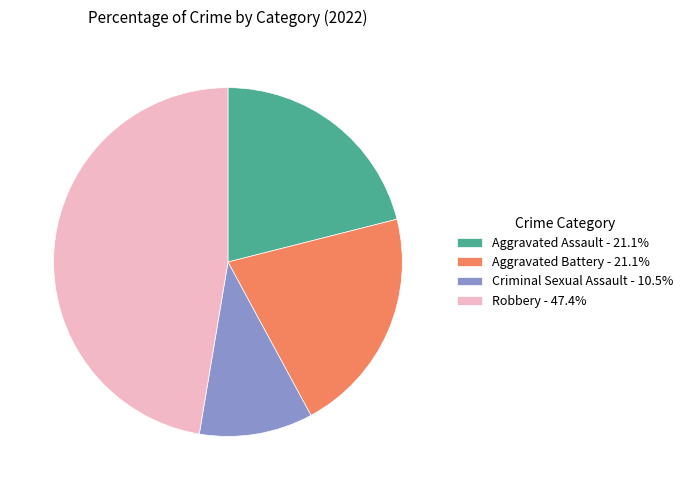

Is the sum of Robbery - 47.4% and Aggravated Assault - 21.1% greater than half?

Yes